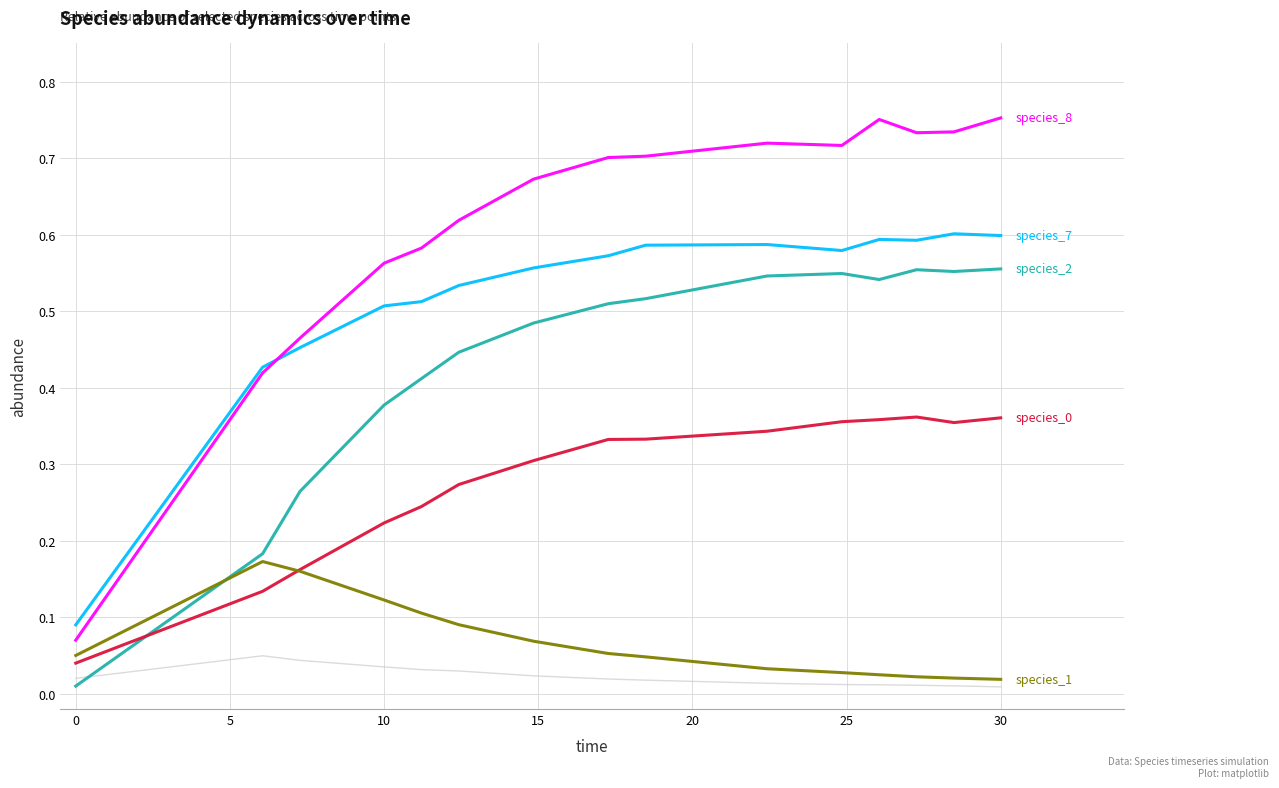

Is this an area chart (filled region under the line)?

No